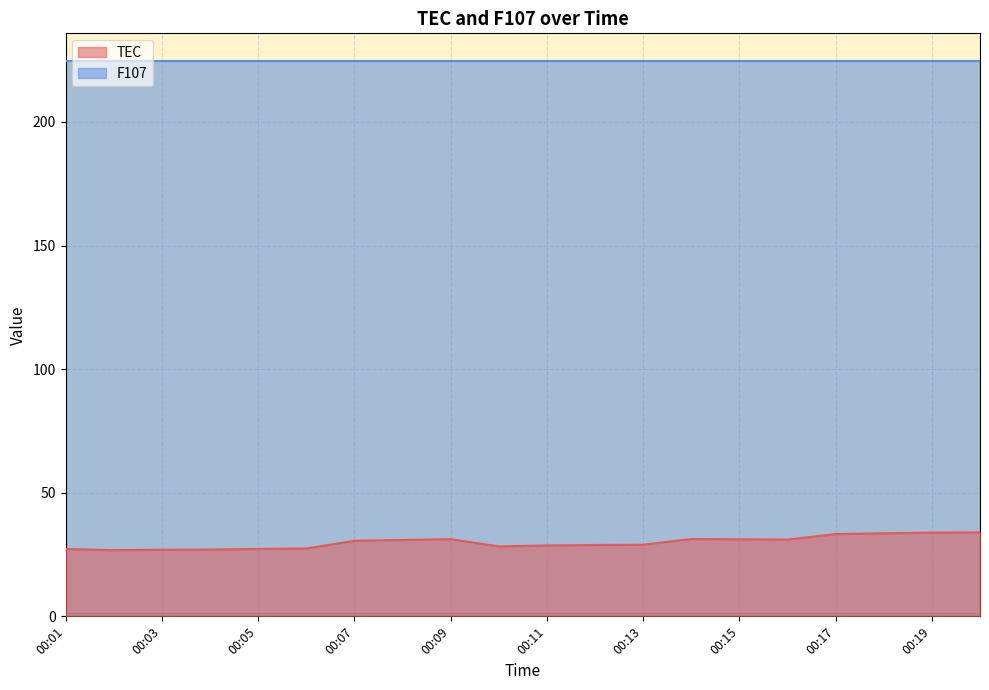

Which category has the highest value across all series?

00:20